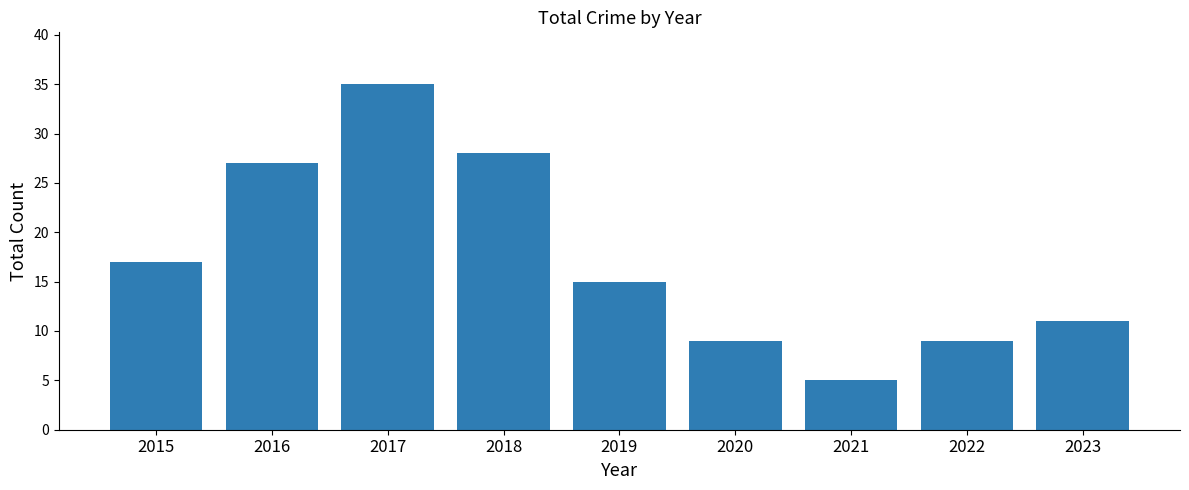

At which label does the data first exceed 15?

2015